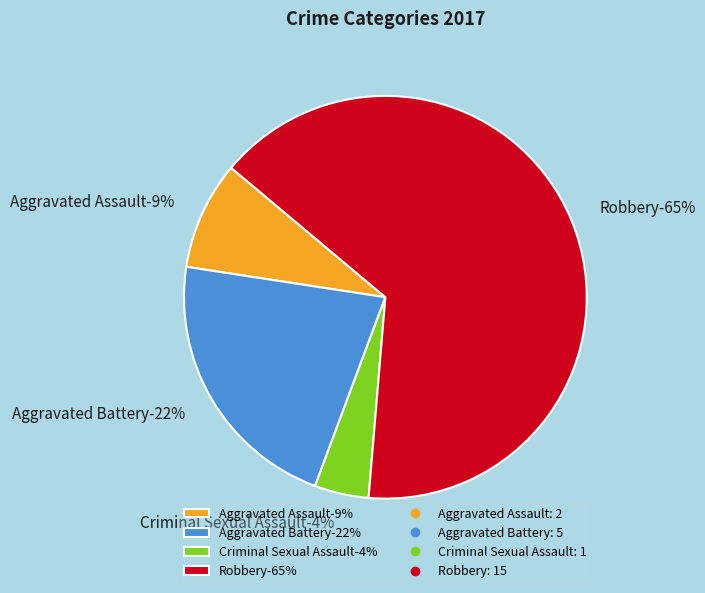

To the nearest percent, what portion does Aggravated Assault represent?

9%